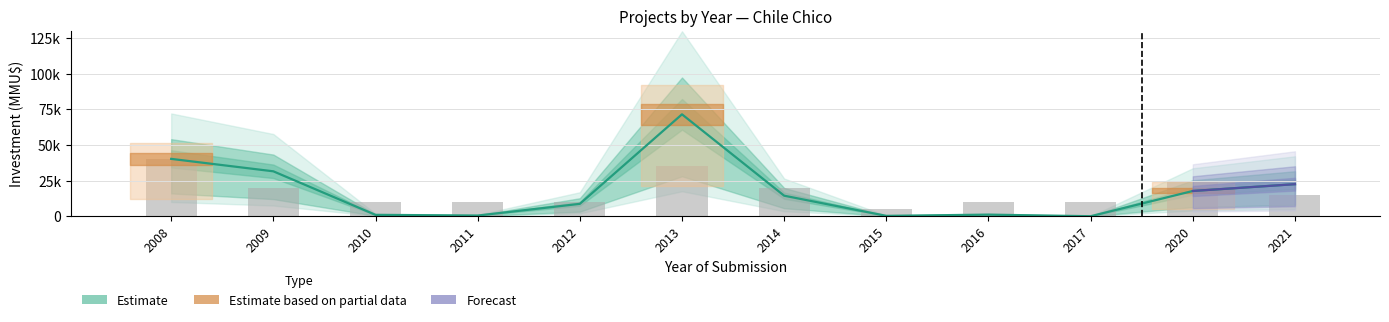

How many bars are there in total?

24